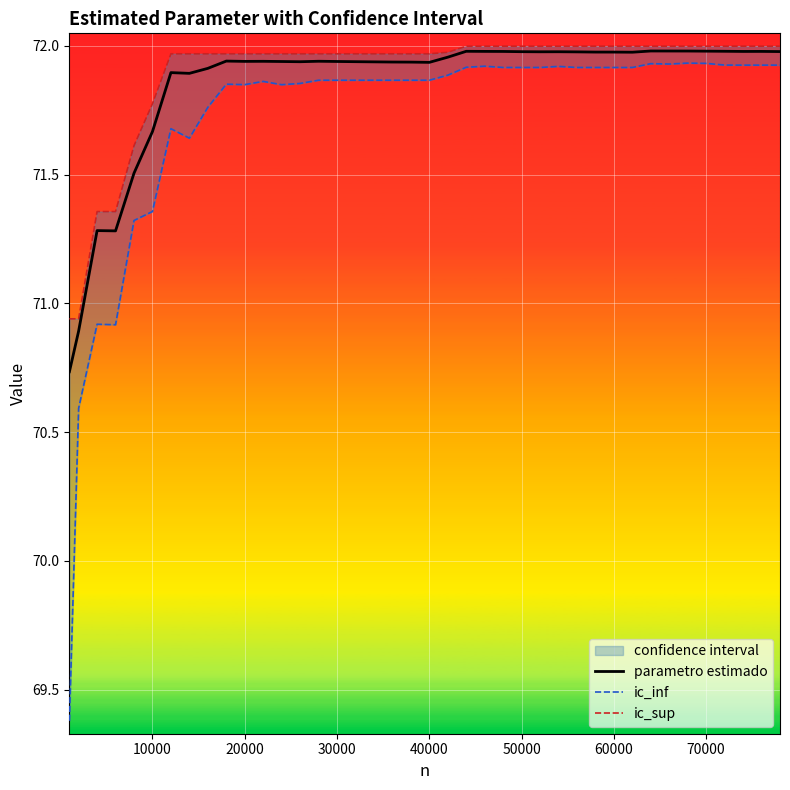

How many interior local peaks does the parametro estimado series have?

9